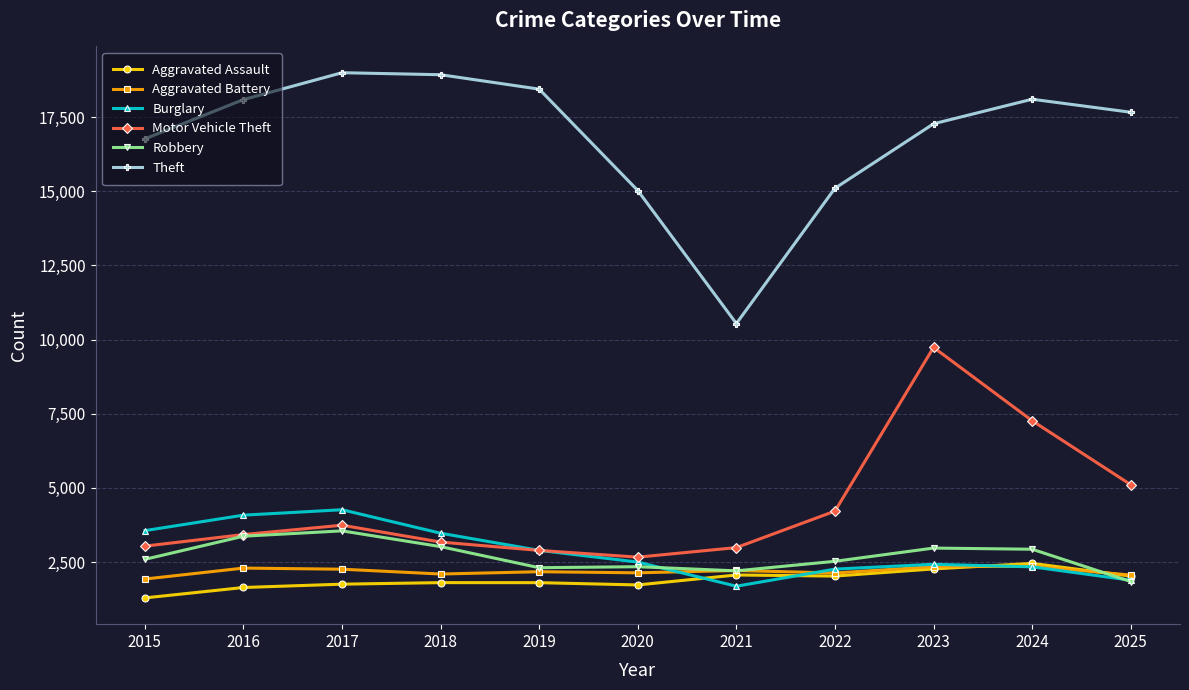

True or false: Burglary and Theft intersect in this chart.

False